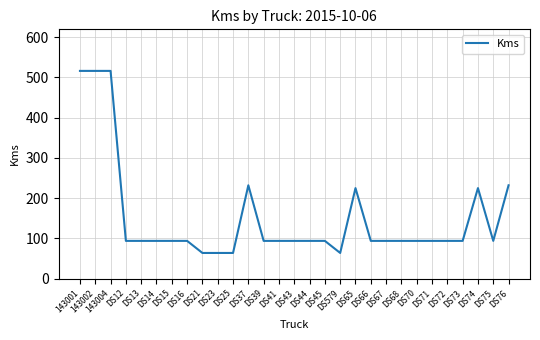

What position from the left is DS14?

6